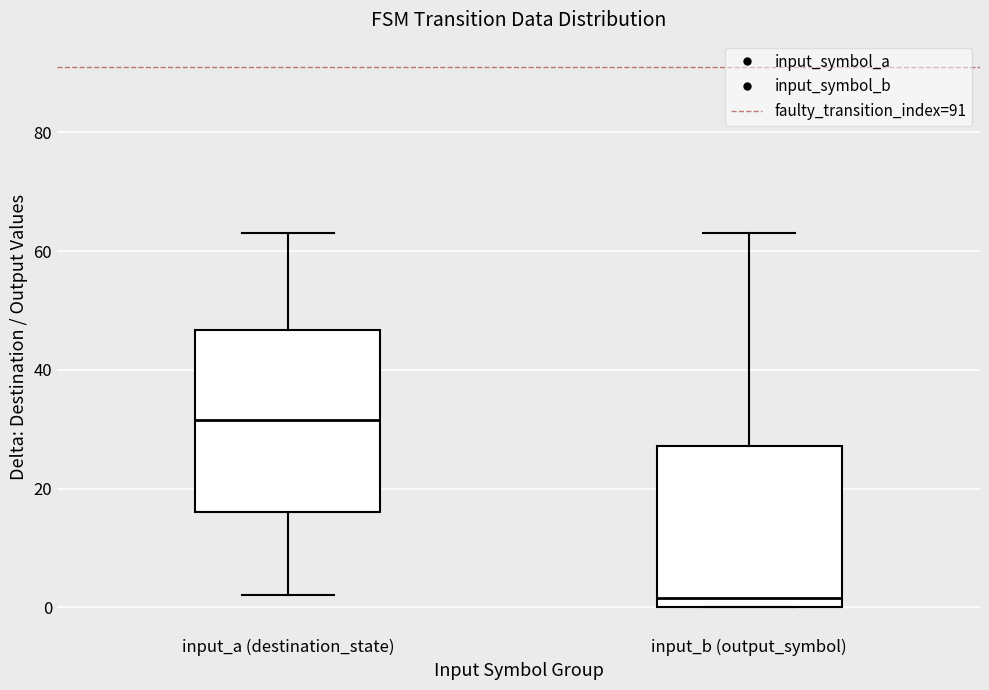

Reading left to right, read every box against the y-axis: the position of its median line, the range the box covers, and the ends of its whiskers. The values are not printed on the chart, so give them approximately, as read against the axis.

input_a (destination_state): median 32, box 16 to 46, whiskers 2 to 64
input_b (output_symbol): median 2, box 0 to 28, whiskers 0 to 64